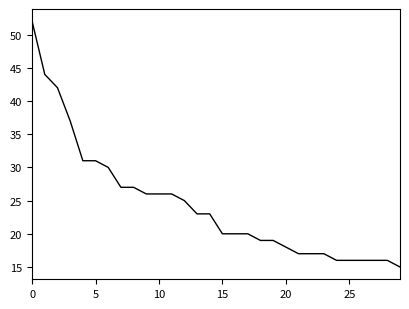

What is the greatest value displayed?

52